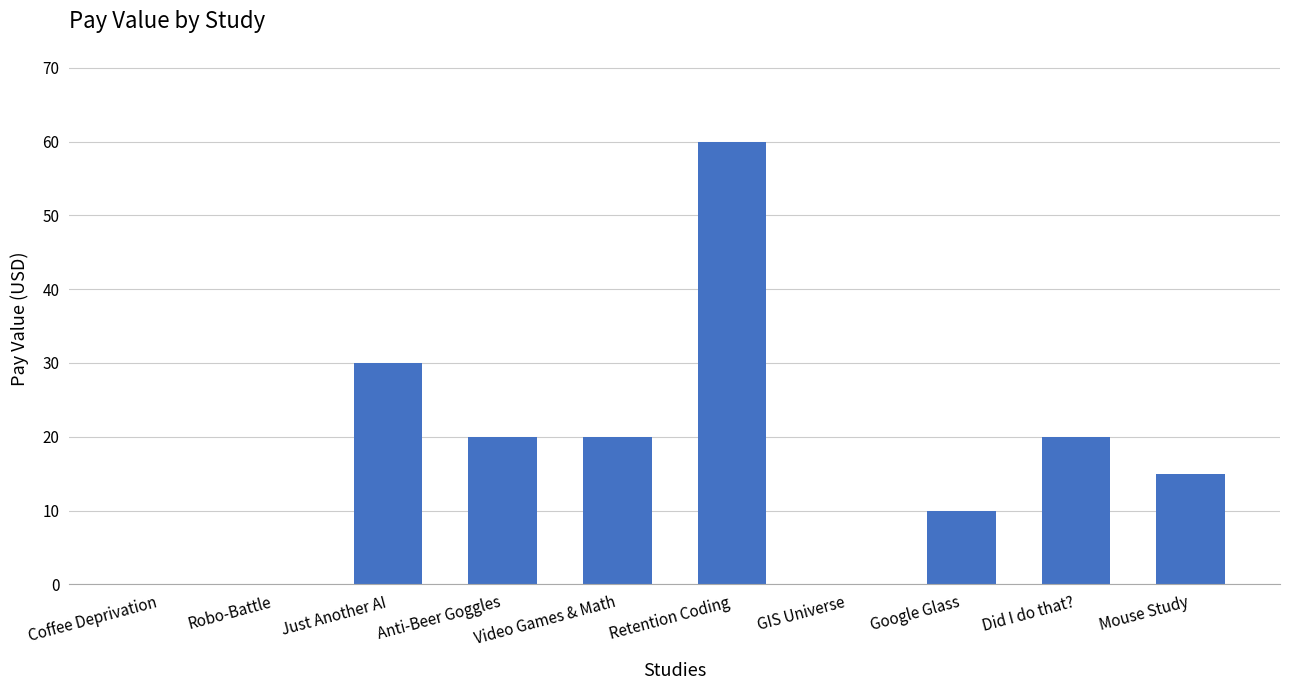

Is it true that the value at Google Glass is 10?

True